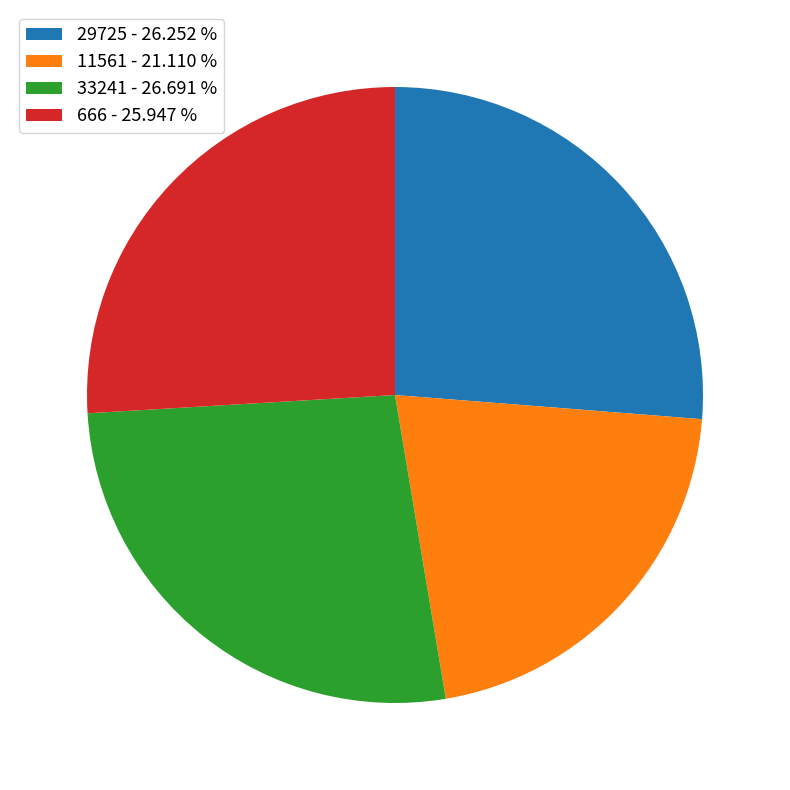

The 666 slice represents 26% of the pie. True or false?

True